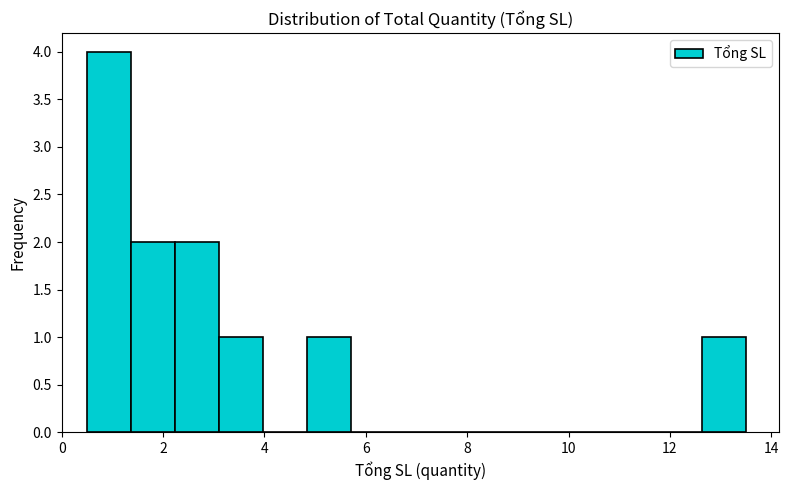

Reading left to right, transcribe this chart: for each bar, give the range it covers on the x-axis and its height. Neither the bar edges nor the heights are printed on the chart, so give them approximately, as read against the axes.

0.6 to 1.4: 4
1.4 to 2.2: 2
2.2 to 3.2: 2
3.2 to 4.0: 1
4.0 to 4.8: 0
4.8 to 5.8: 1
5.8 to 6.6: 0
6.6 to 7.4: 0
7.4 to 8.4: 0
8.4 to 9.2: 0
9.2 to 10.0: 0
10.0 to 11.0: 0
11.0 to 11.8: 0
11.8 to 12.6: 0
12.6 to 13.6: 1